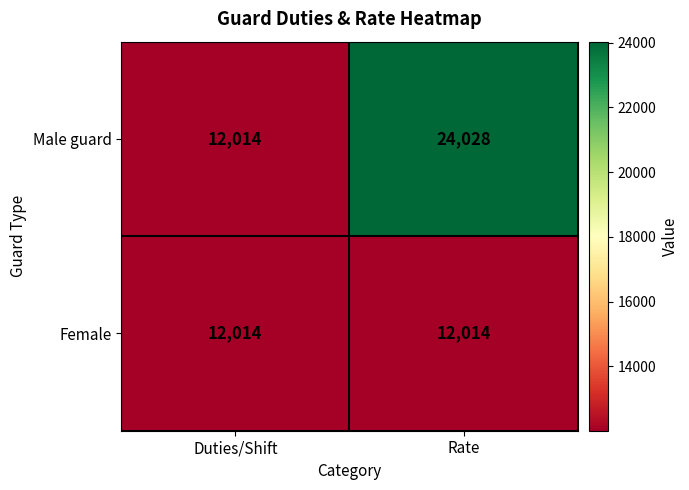

List the series in order of their overall mean, highest first.

Male guard, Female